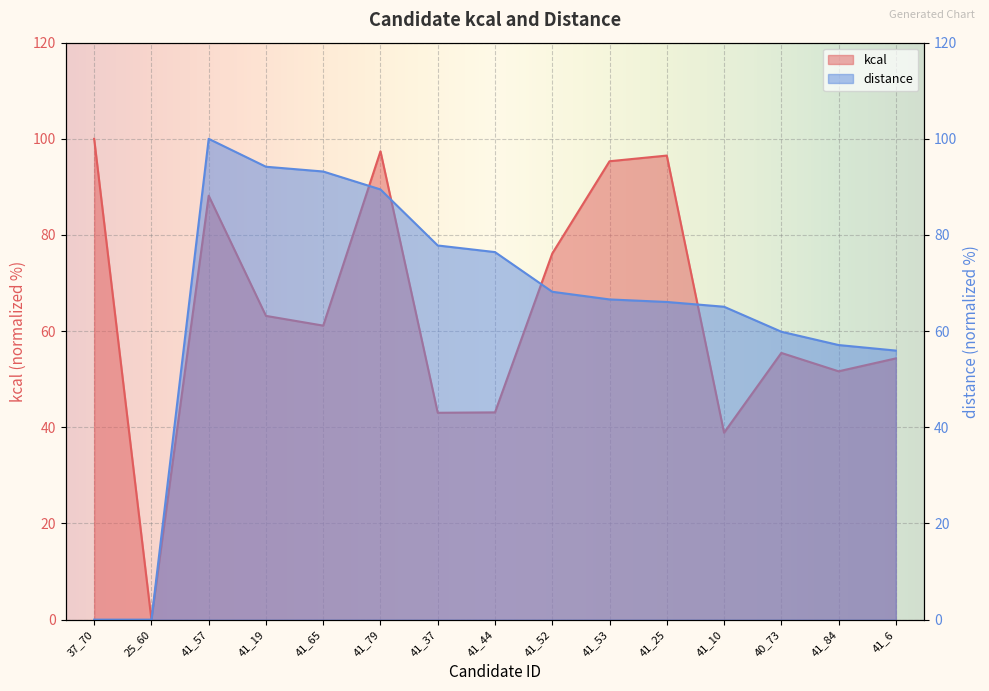

Reading left to right, list all the values displayed in this chart.

kcal: 100.0	0.0	88.2	63.2	61.2	97.4	43.0	43.1	76.2	95.3	96.5	38.9	55.5	51.7	54.3
distance: 0.0	0.0	100.0	94.2	93.2	89.5	77.8	76.4	68.2	66.6	66.1	65.1	59.9	57.1	56.0